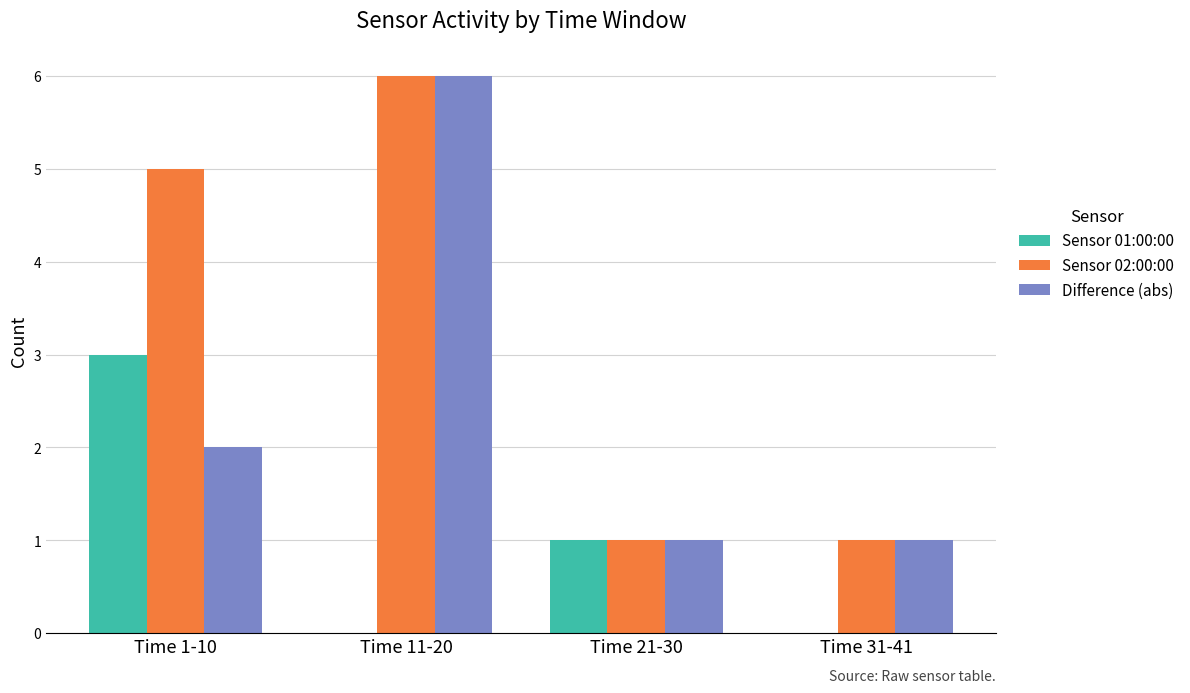

What is the greatest value displayed?

6